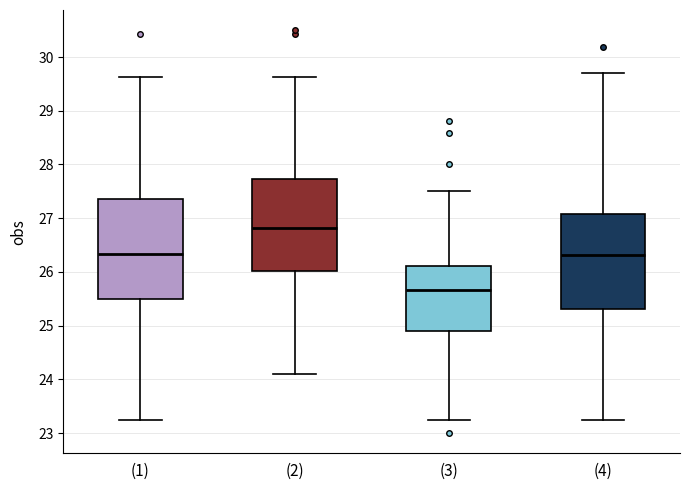

Where is the lower edge of the box for (3) on the y-axis? The values are not printed on the chart, so give them approximately, as read against the axis.

24.9